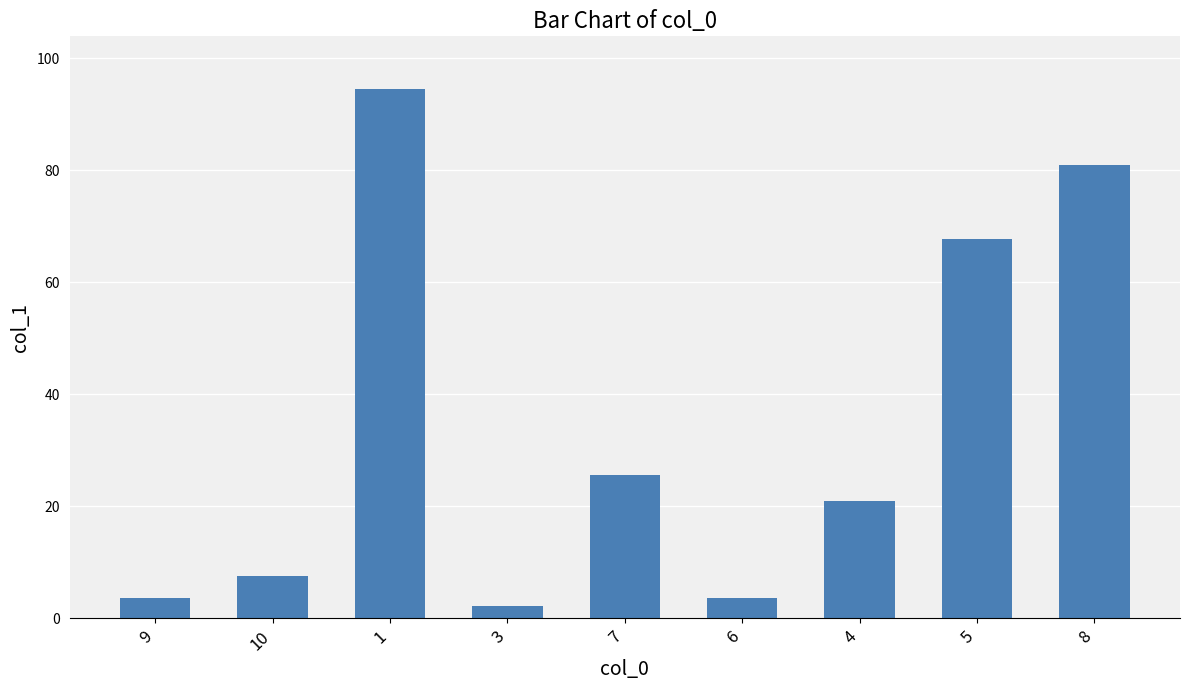

Where does the data first go above 20?

1